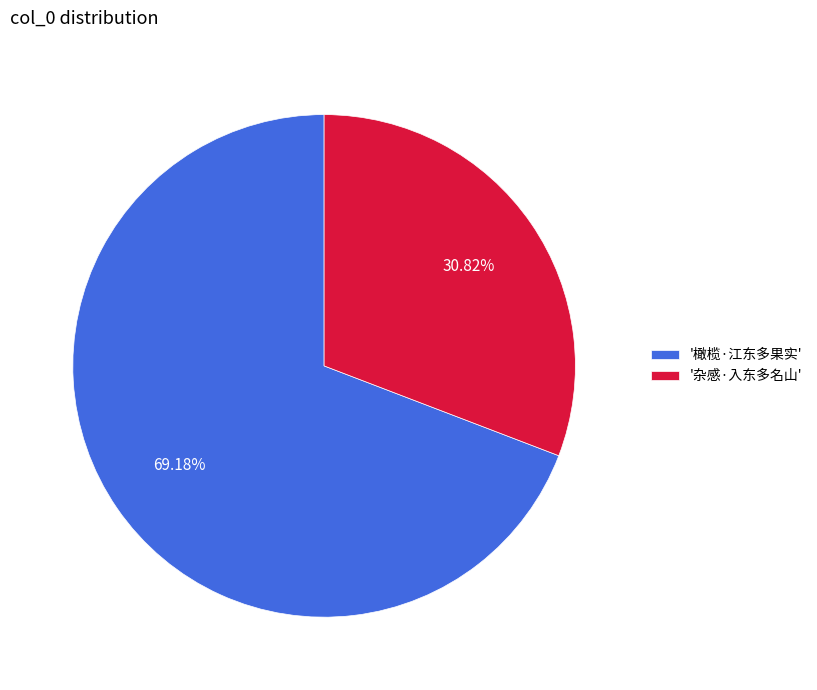

To the nearest percent, what is the difference between the largest and smallest slice percentages?

38%